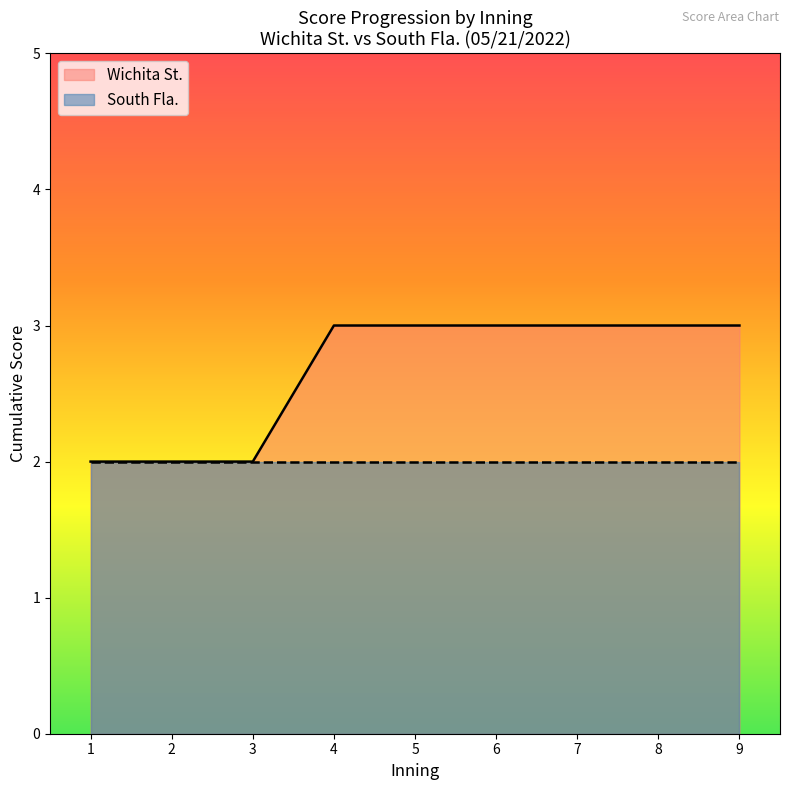

What is the total value across all series at 8?

5